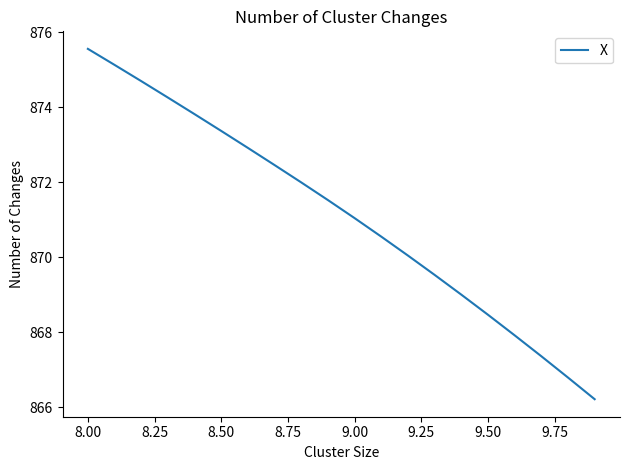

What is the difference between the maximum and minimum values?

9.4